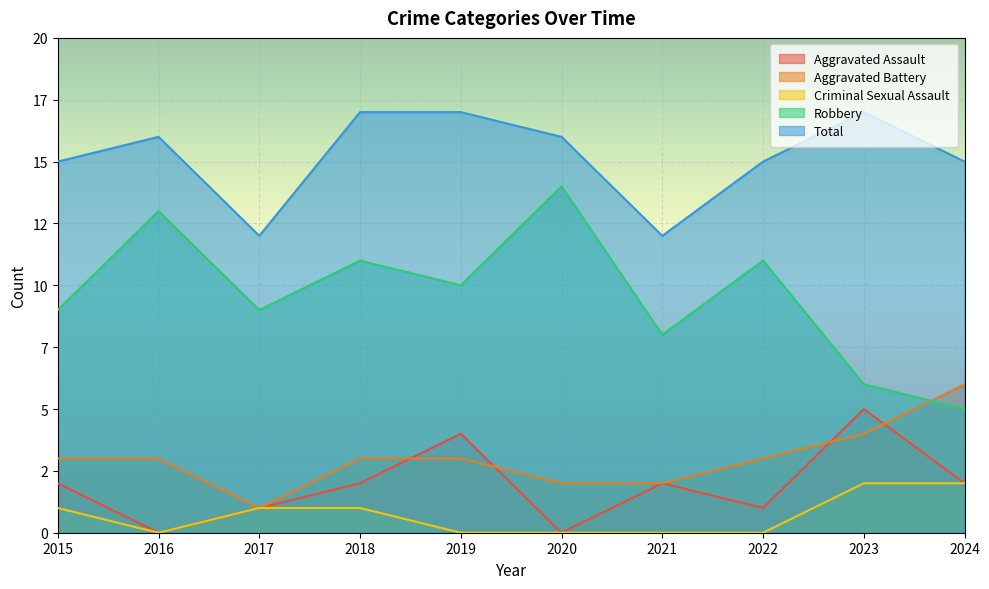

At which category does Aggravated Assault reach its first local valley?

2016